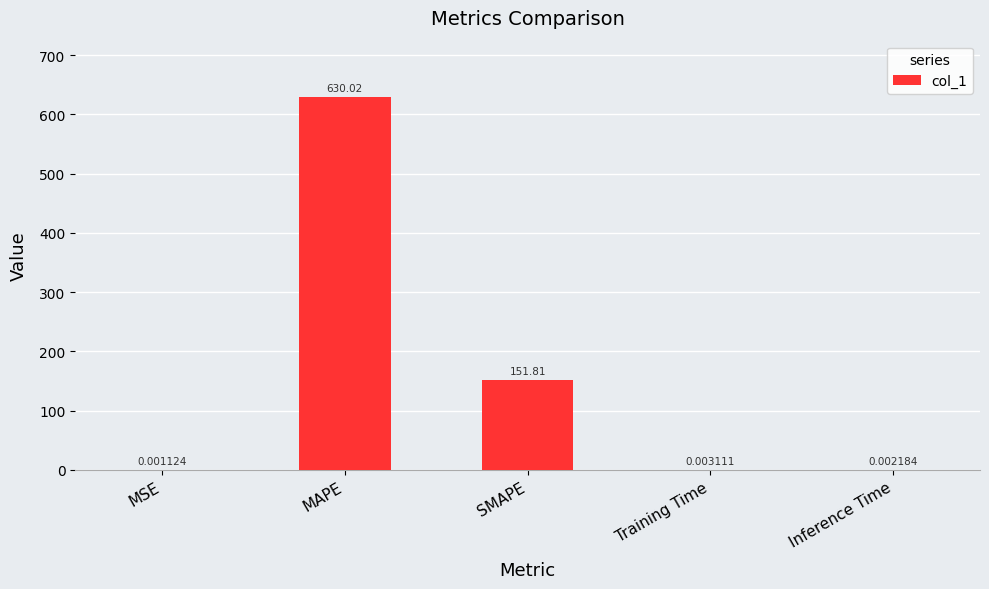

Which category has the highest value across all series?

MAPE